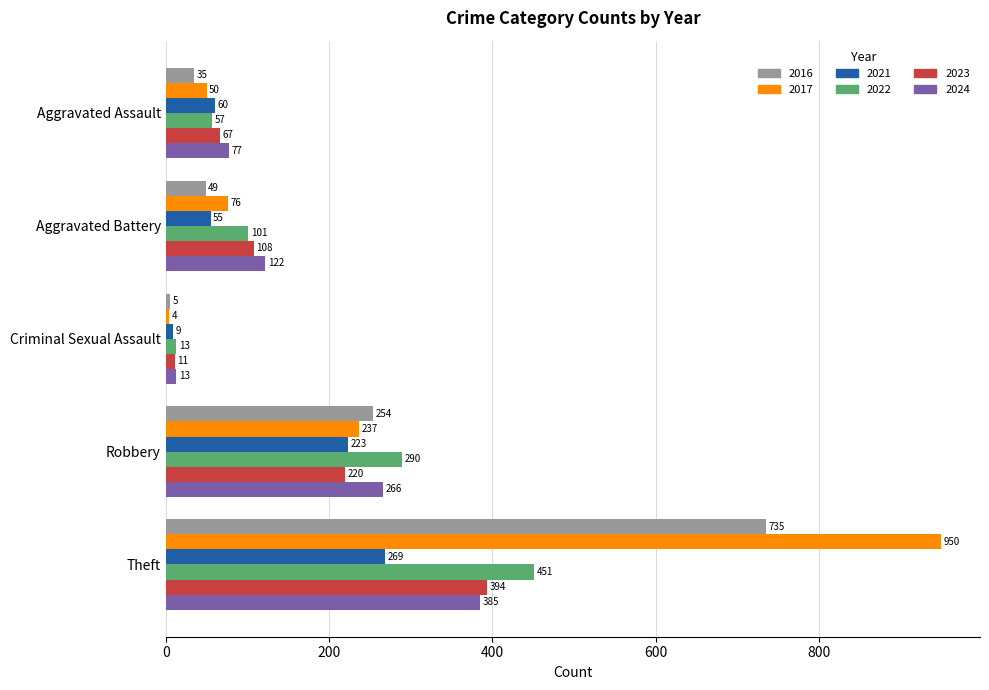

Which series has the largest range (max minus min)?

2017